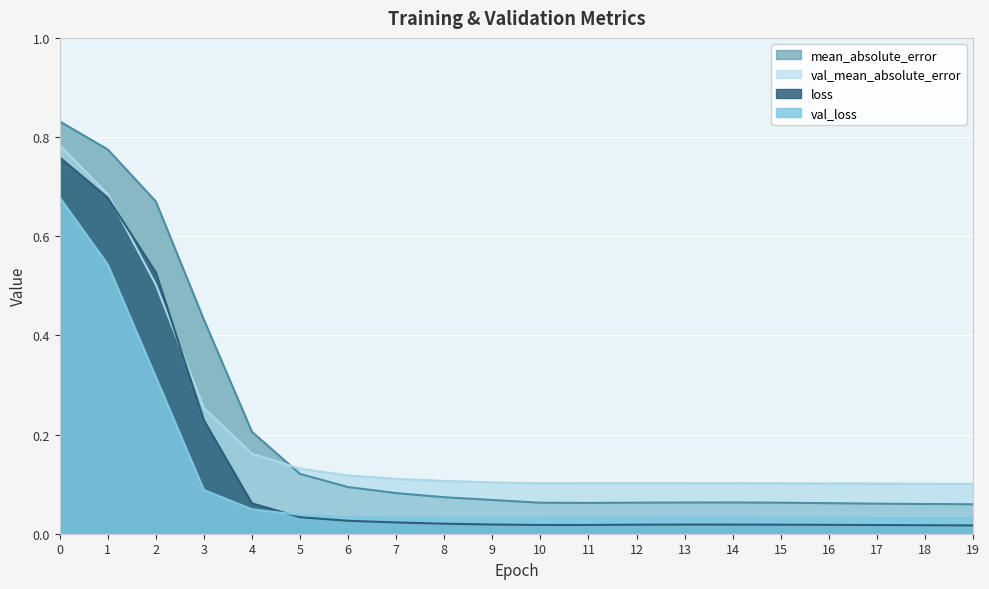

Where is the first local maximum for val_loss?

12